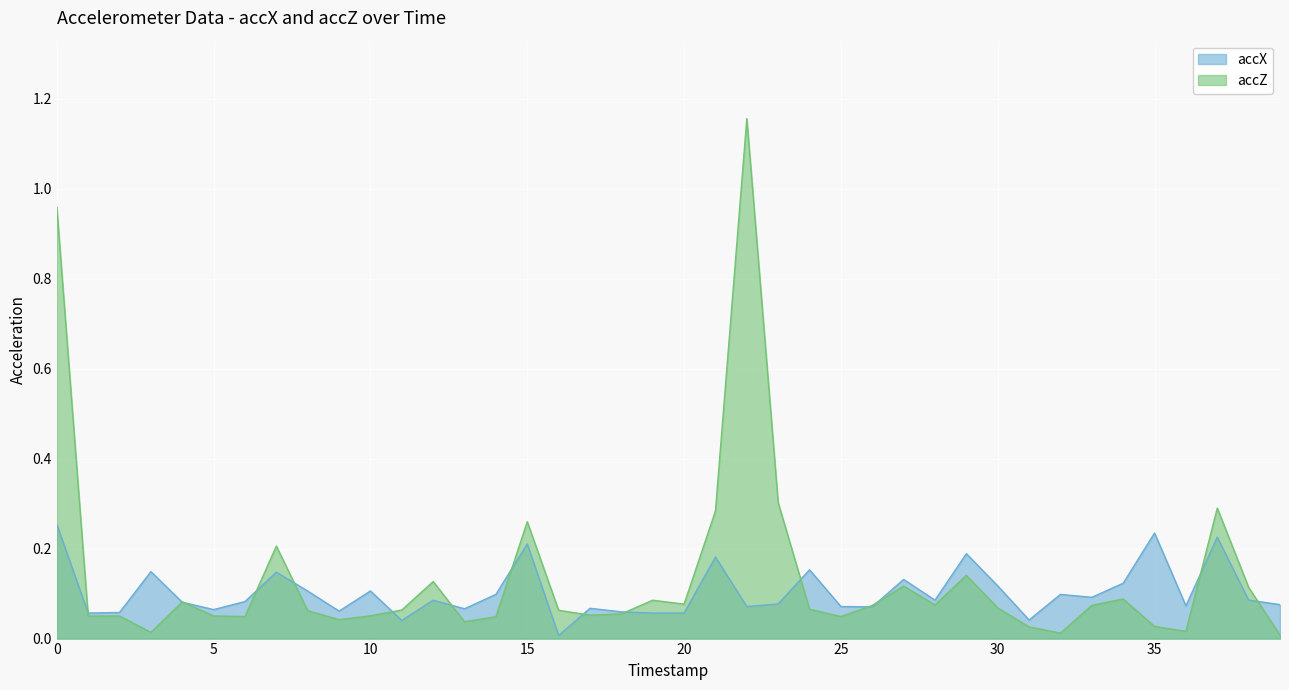

List the series in order of their overall mean, lowest first.

accX, accZ